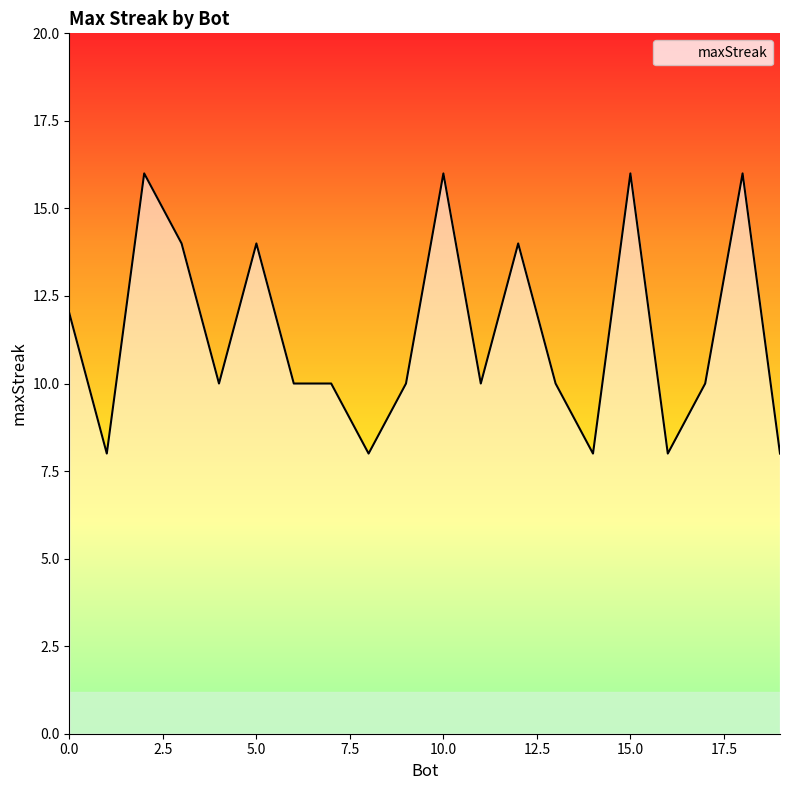

What is the greatest value displayed?

16